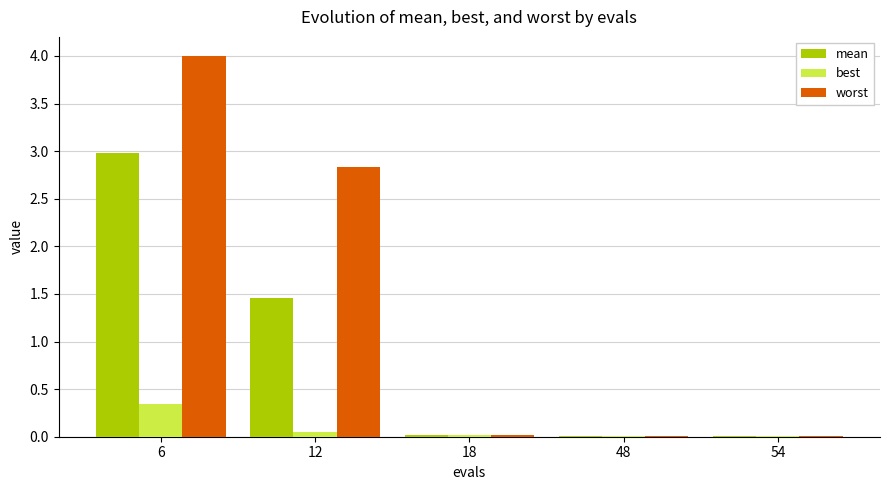

How many groups of bars are there?

5